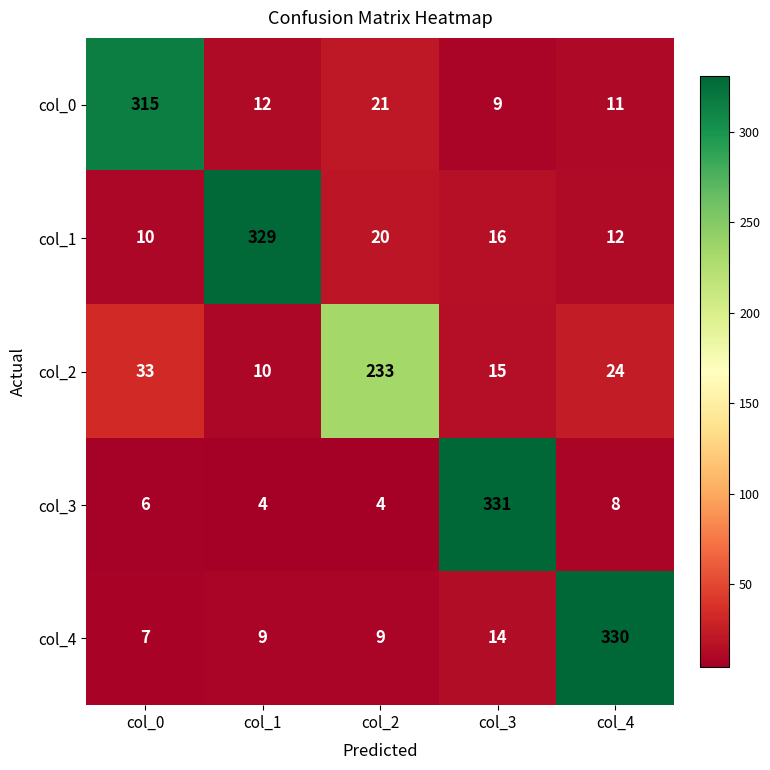

What is the total value across all series at col_3?

385